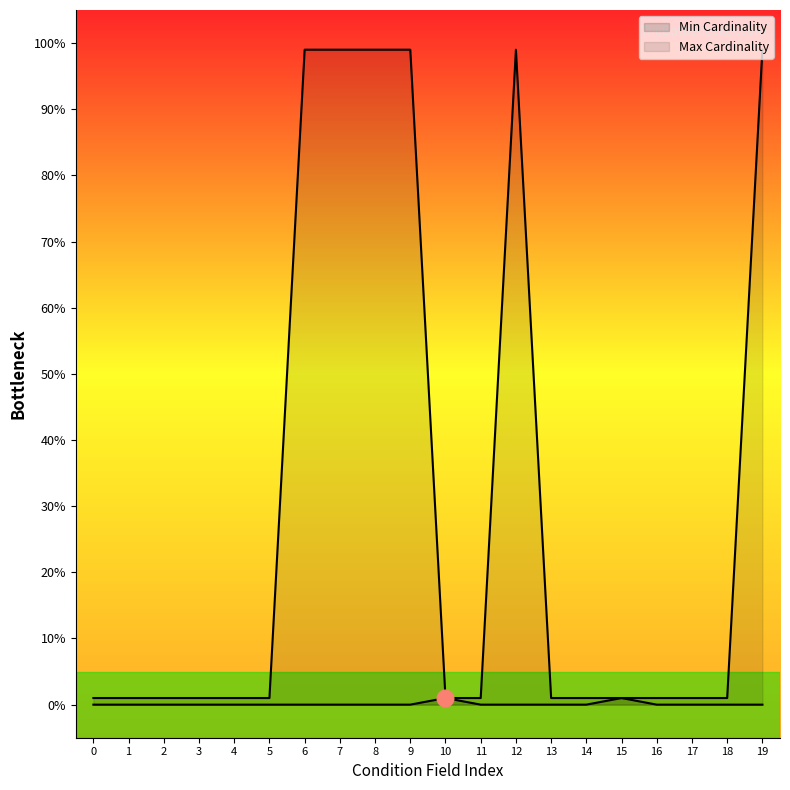

Is it true that Max Cardinality equals 99 at 7?

True